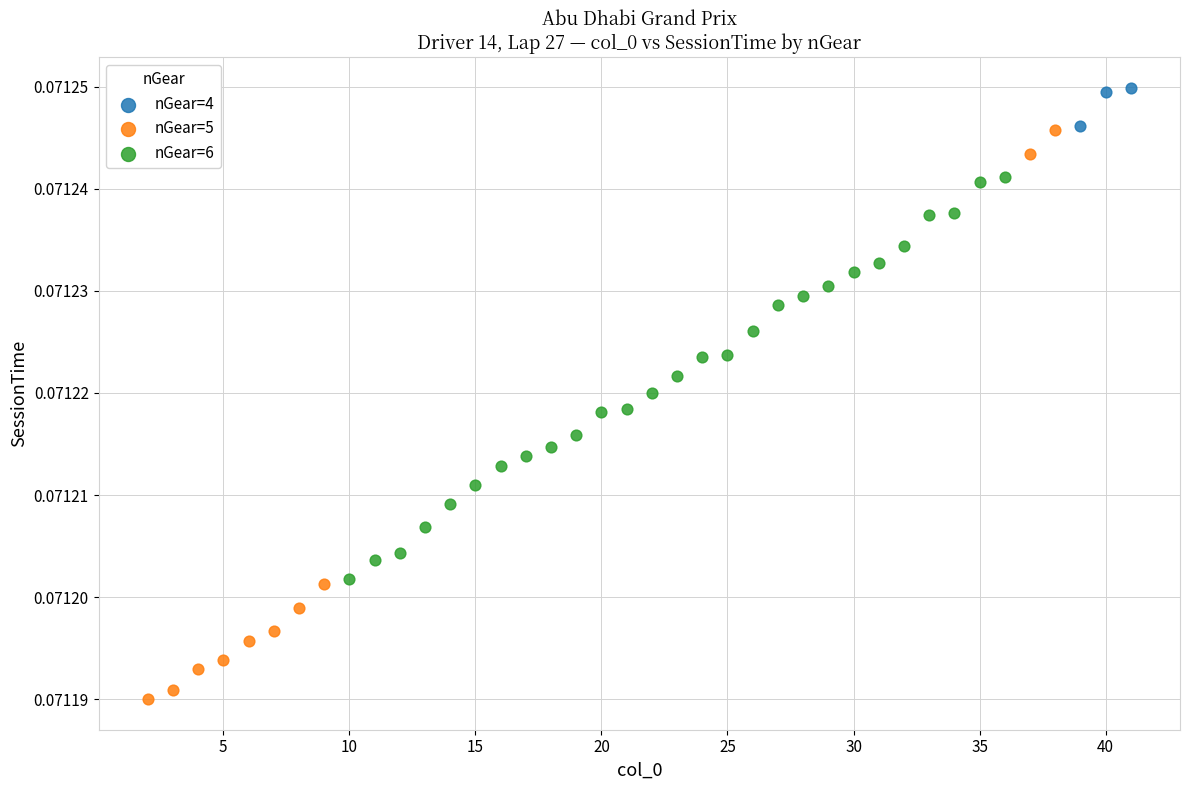

Which series has the widest spread of Y values?

nGear=5